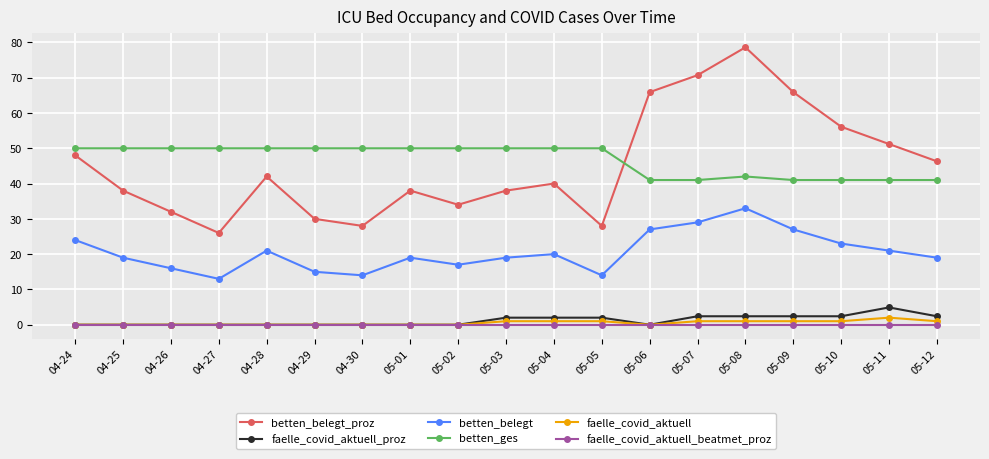

The betten_belegt_proz series shows 38.0 at 05-01. True or false?

True